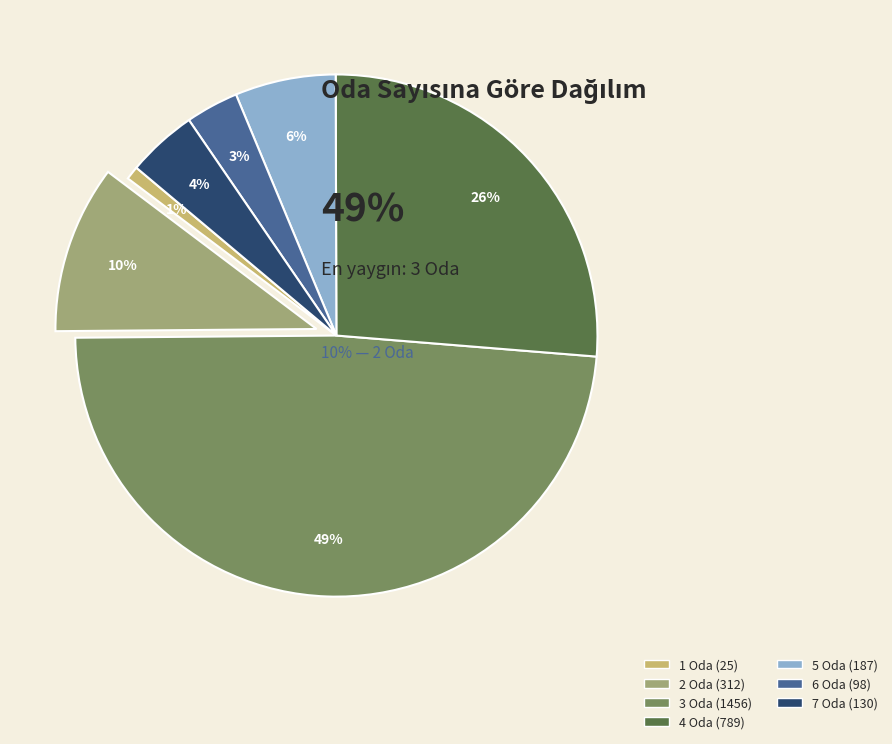

Count the number of slices in the pie.

7